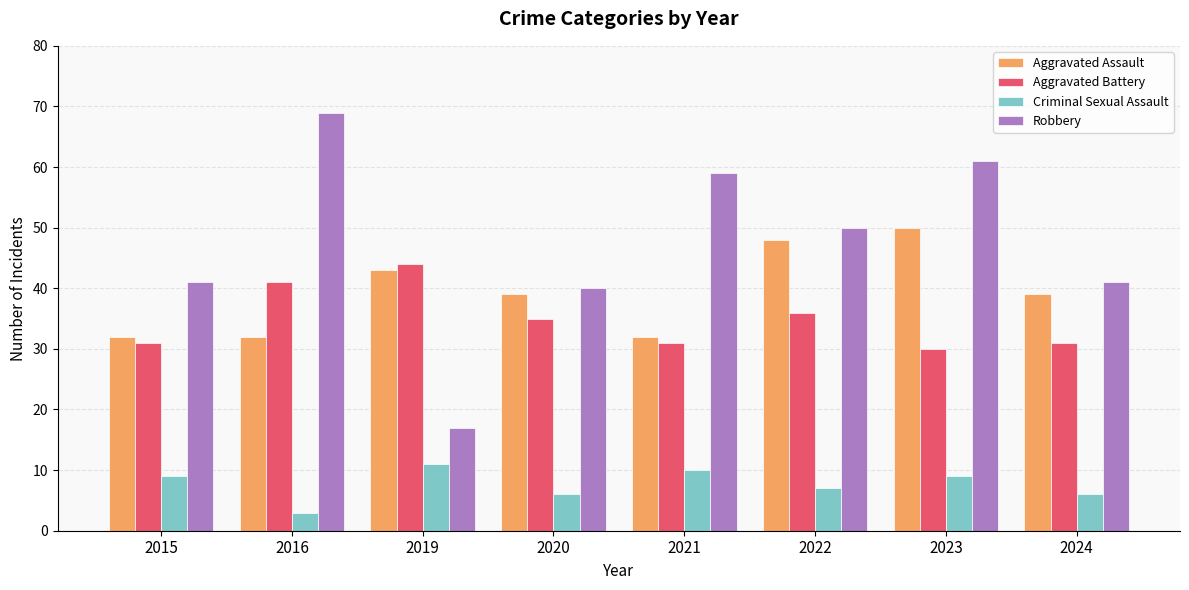

Rank the series at 2023 from highest to lowest value.

Robbery, Aggravated Assault, Aggravated Battery, Criminal Sexual Assault